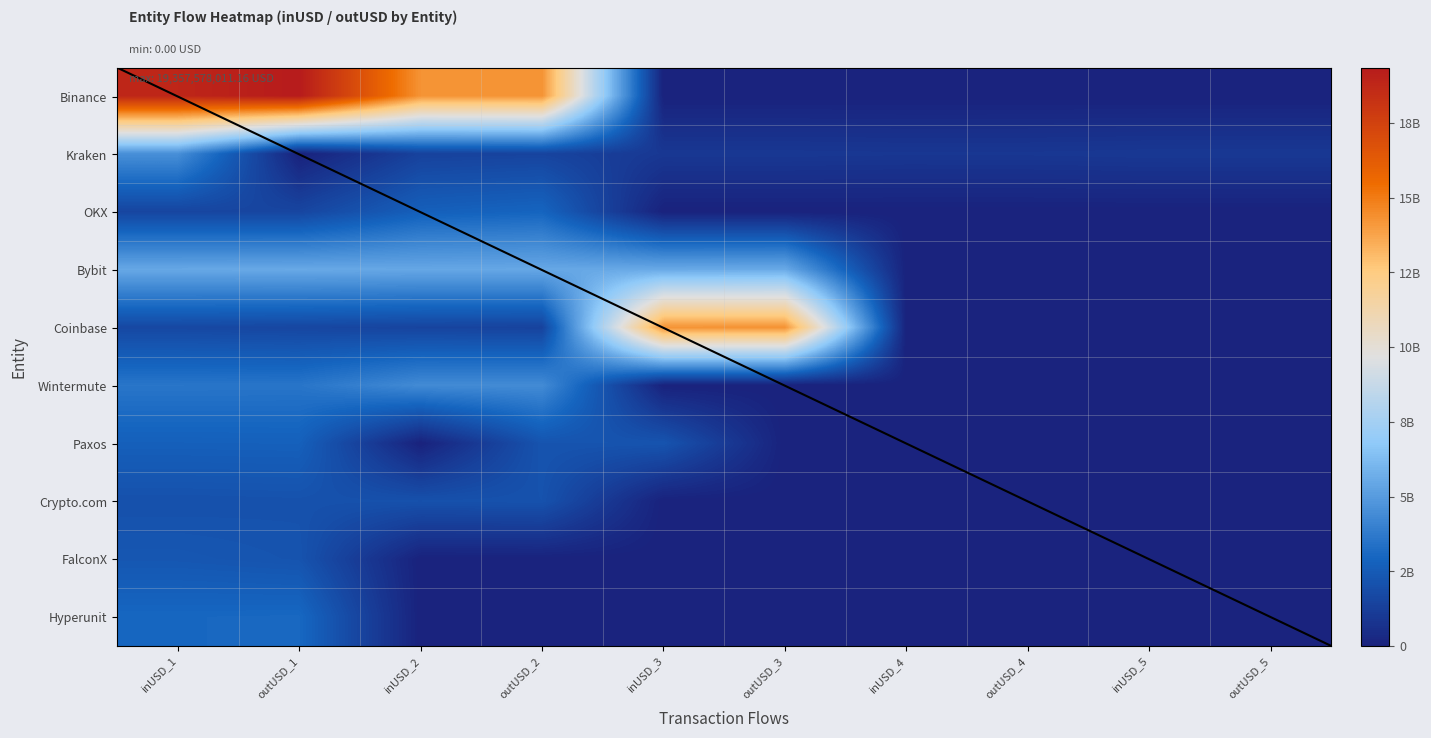

Read the Kraken value at outUSD_5.

982618176.0